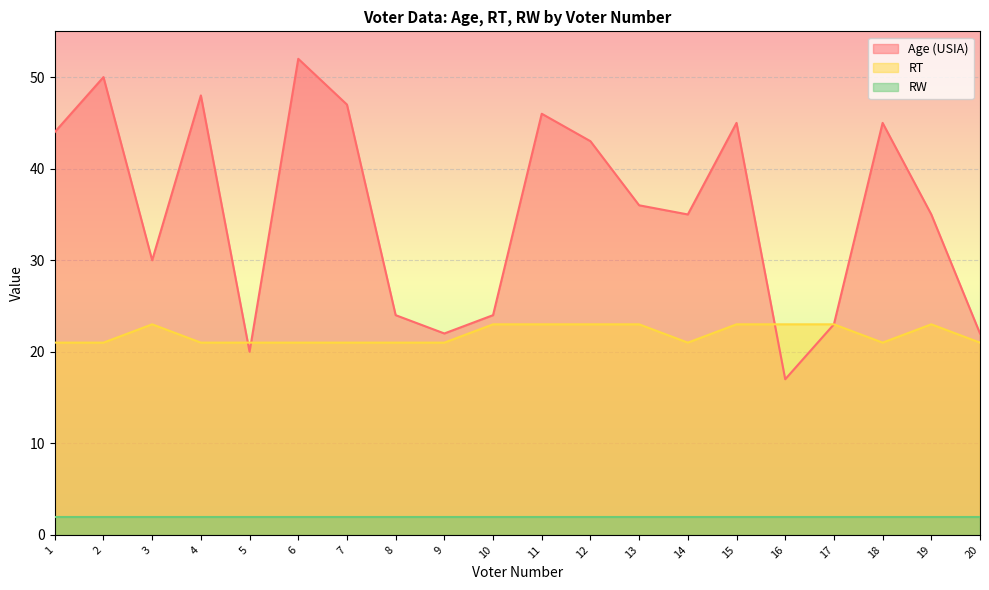

What is the value of the RT point at the 9th from the left?

21